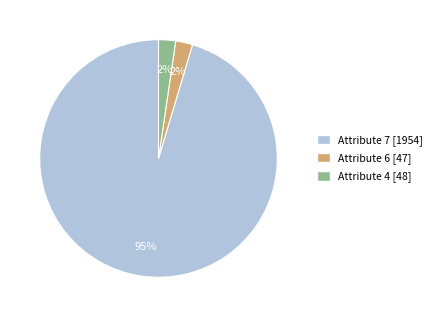

Is there a majority slice in this chart?

Yes